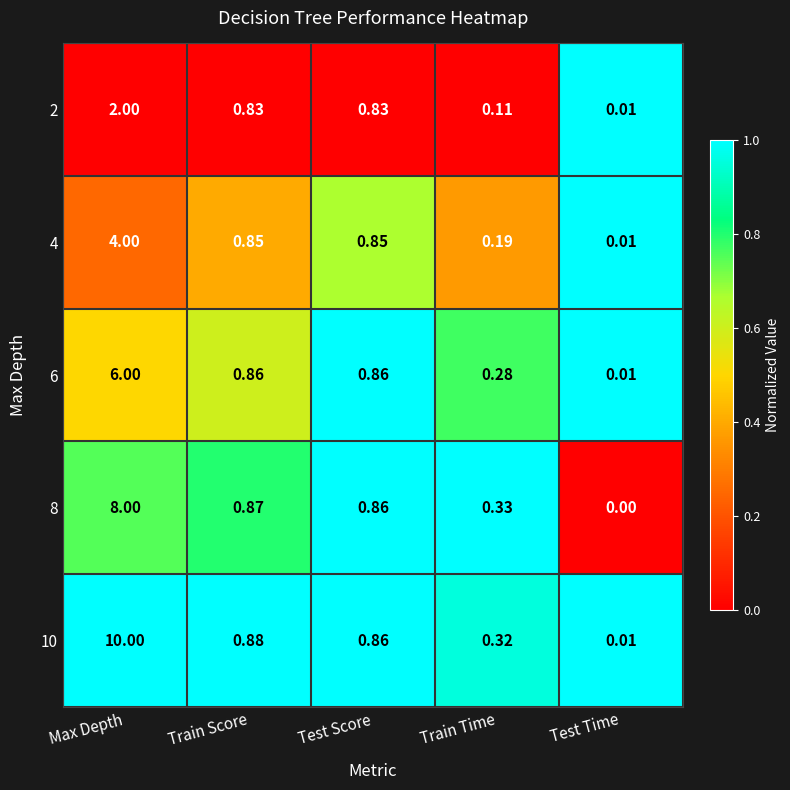

Rank the series by their maximum value, from highest to lowest.

10, 8, 6, 4, 2